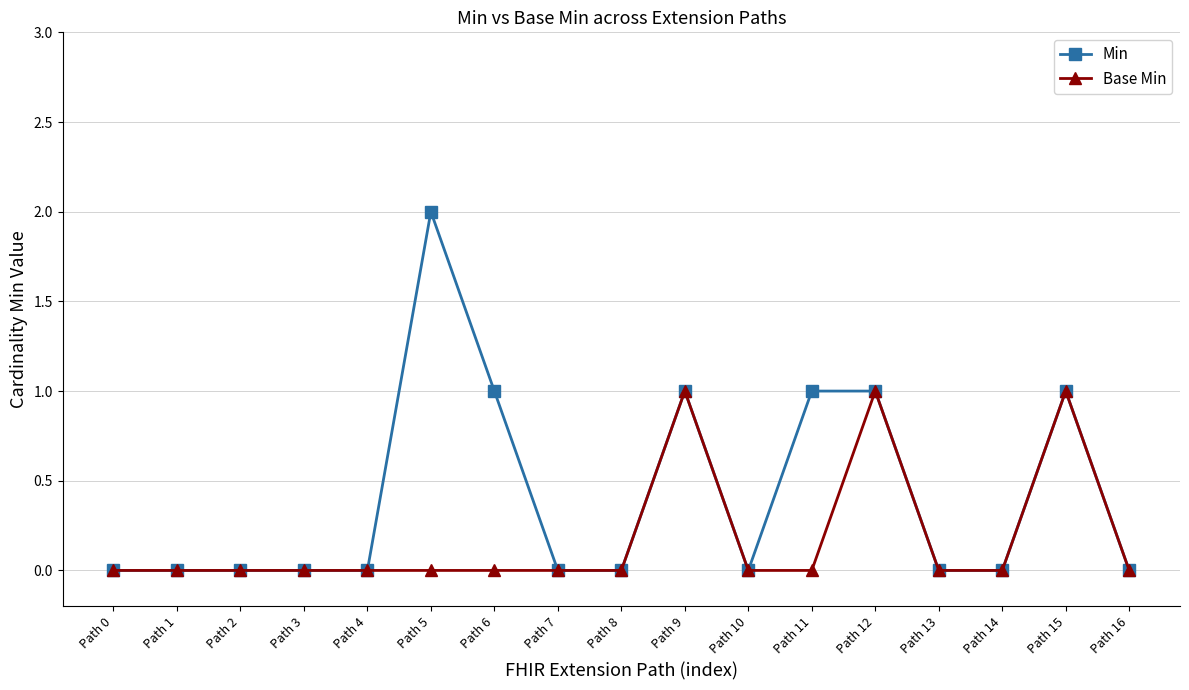

True or false: Min has more than 0 interior local peaks.

True